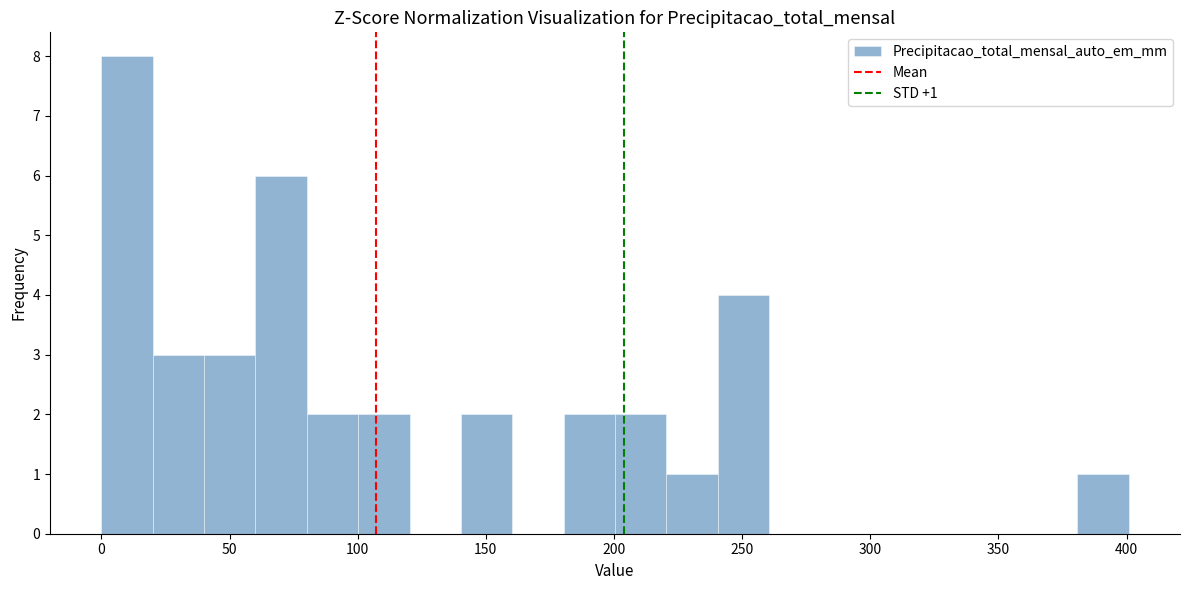

Which range on the x-axis has the tallest bar?

0 to 20